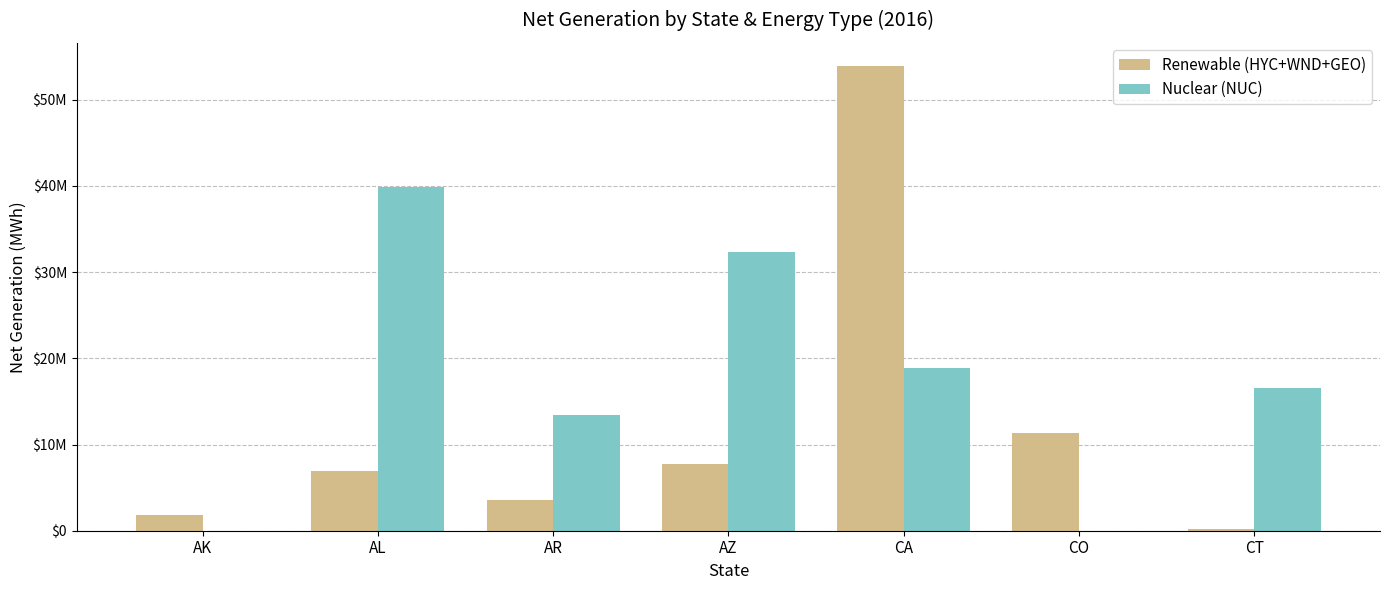

At which category is the sum across all series the highest?

CA